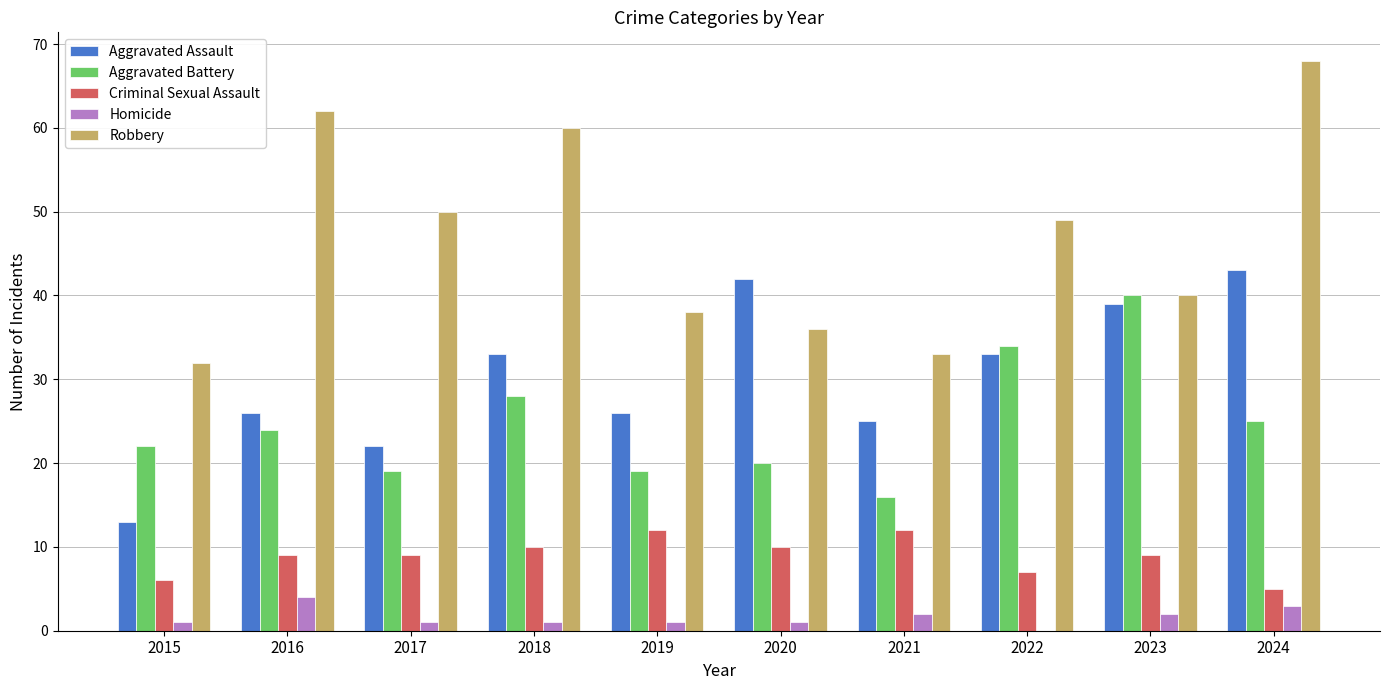

How many distinct data groups are displayed?

5